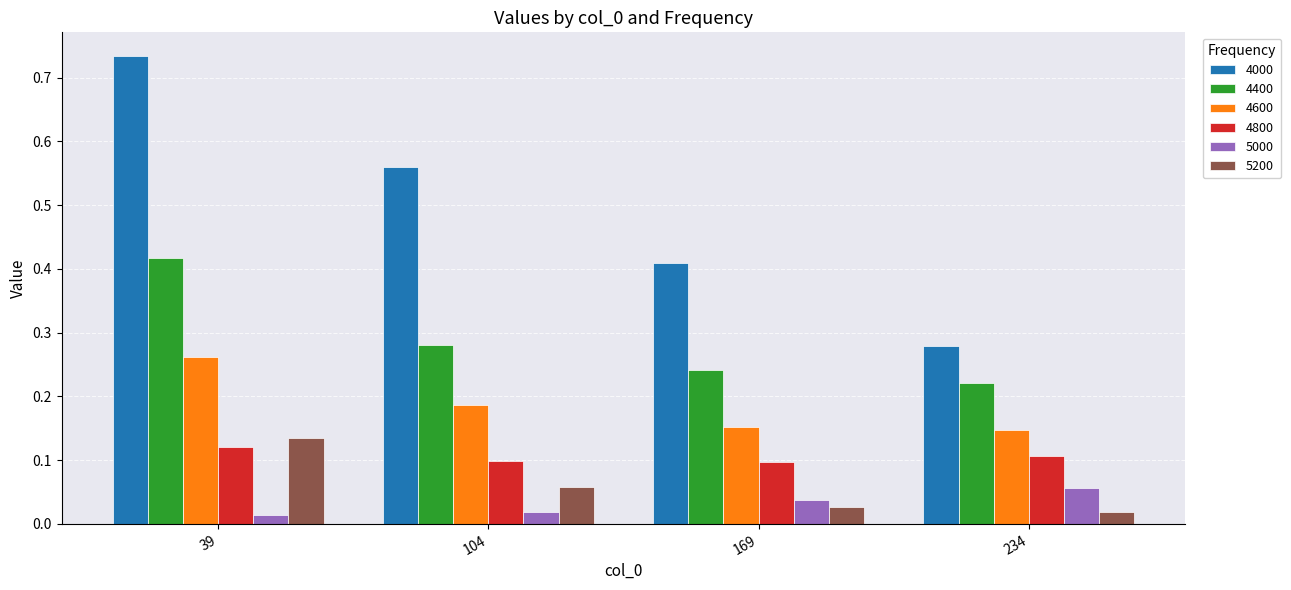

List the labels in order of 4400 value, smallest first.

234, 169, 104, 39